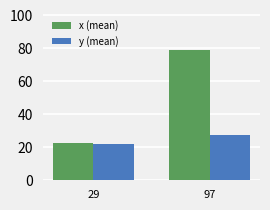

What are all the series names shown in the legend?

x (mean), y (mean)